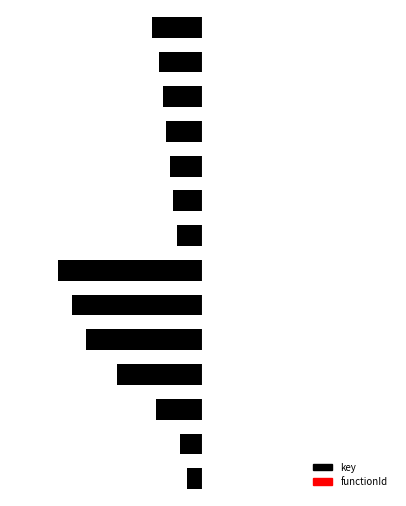

Does the chart contain any negative values?

Yes